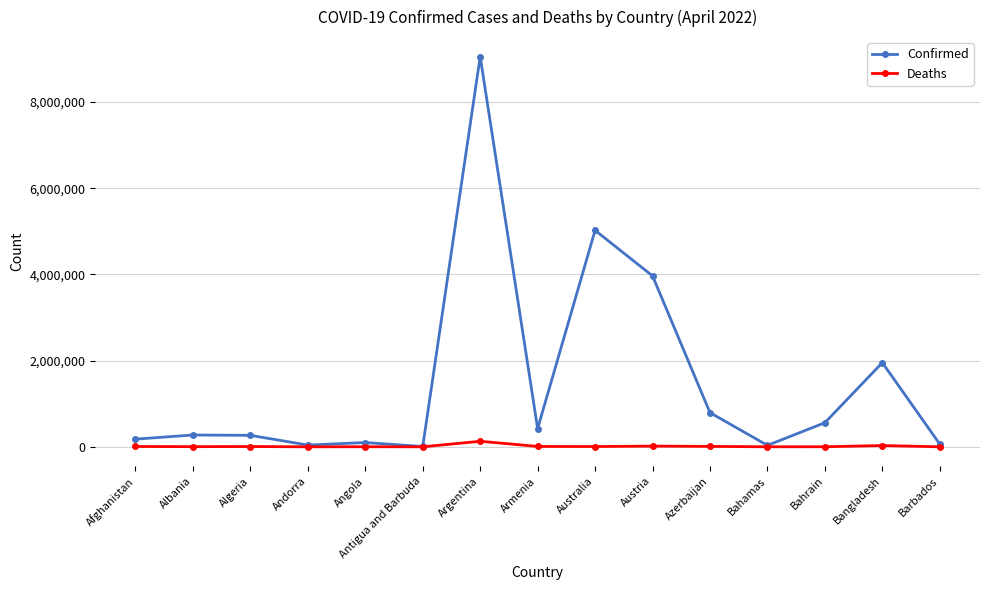

Count the number of data series in this chart.

2